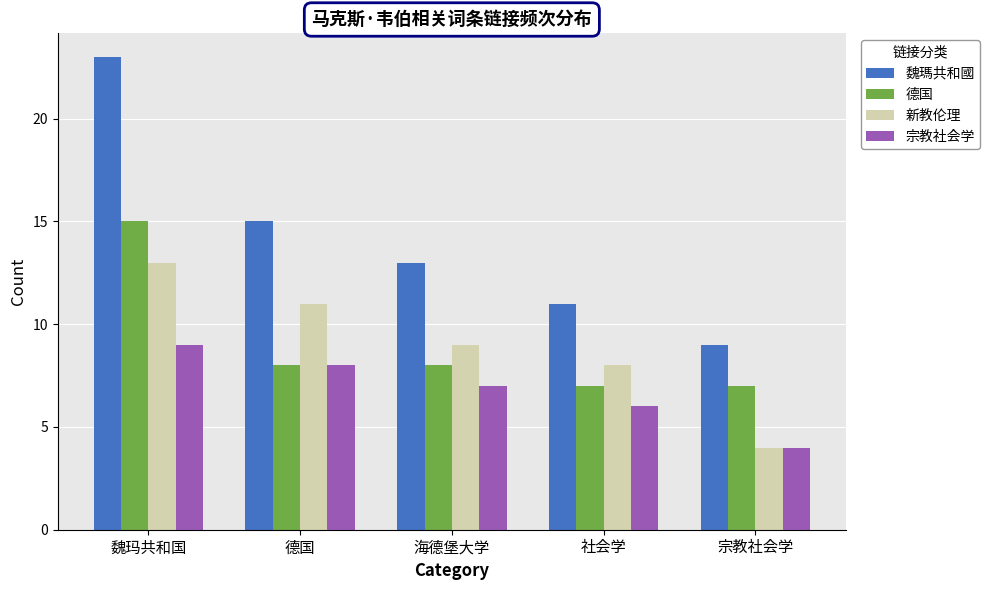

What is the difference between the maximum and minimum values in the 新教伦理 series?

9